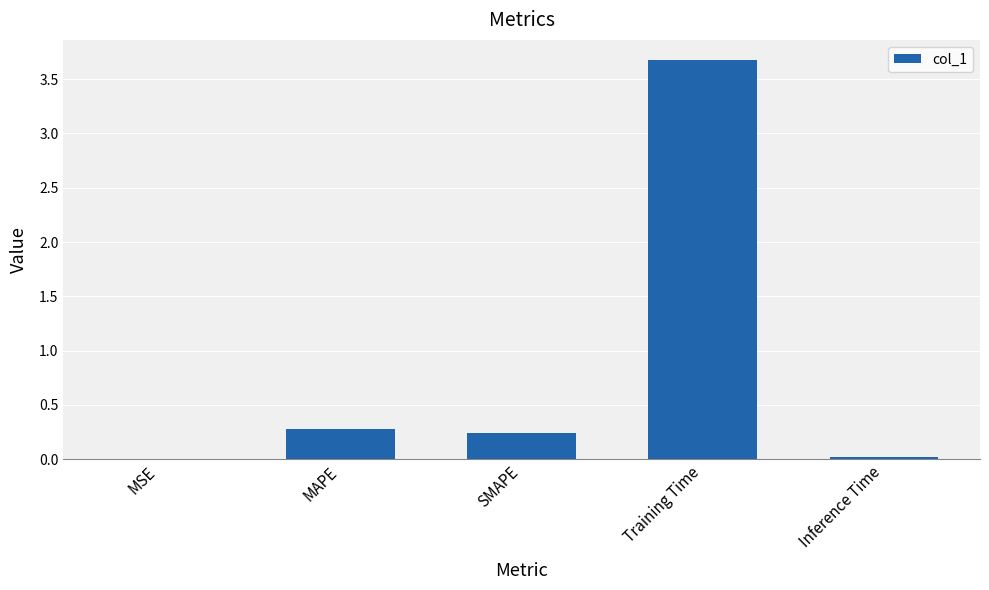

What is the approximate value at MAPE?

0.3